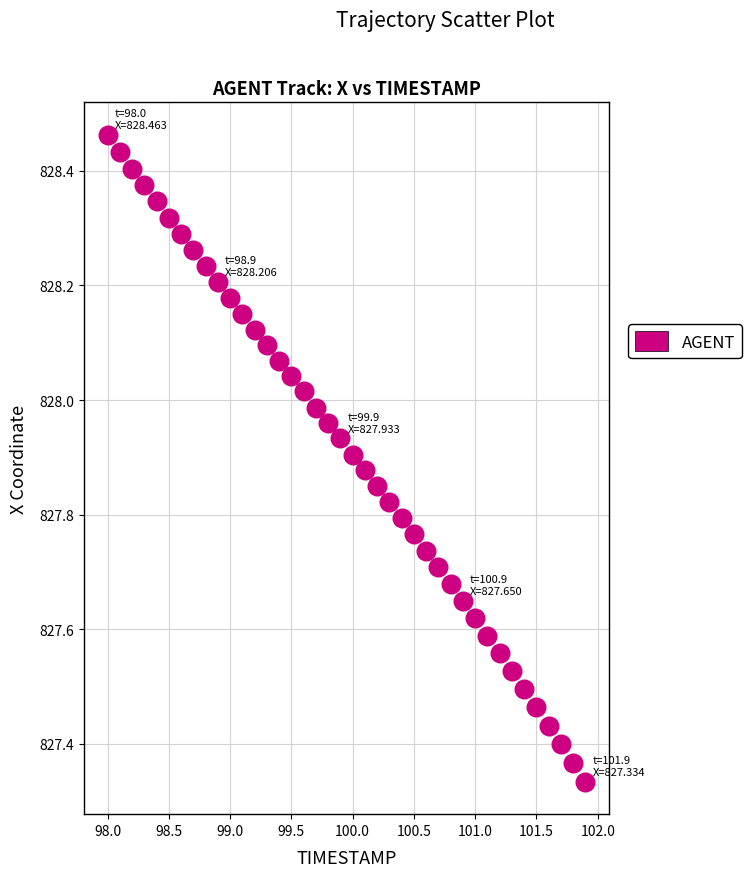

What is the range of Y values (max minus min)?

1.1